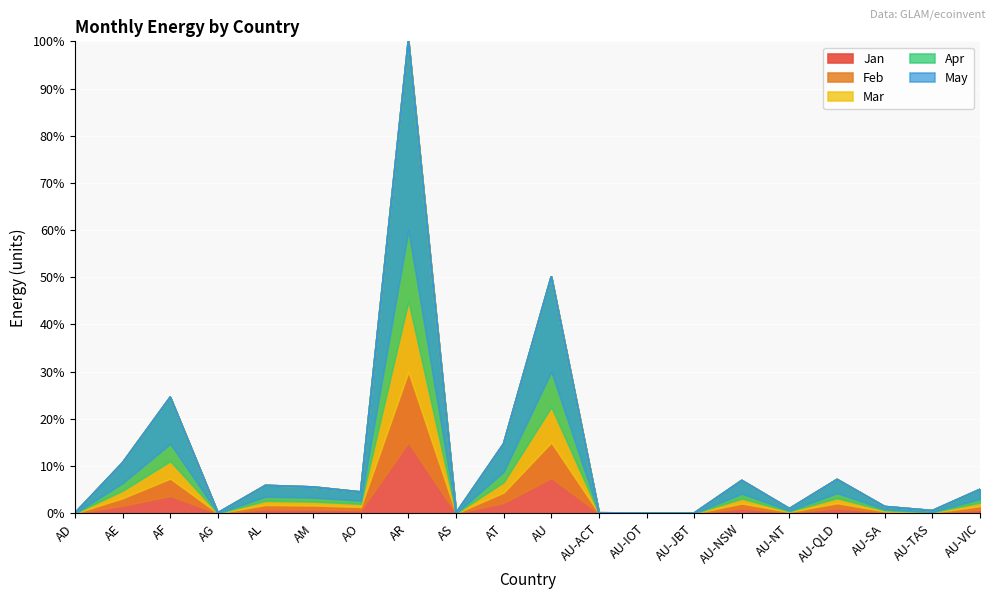

What is the sum of the Jan values at AR and AU-QLD?

107.1